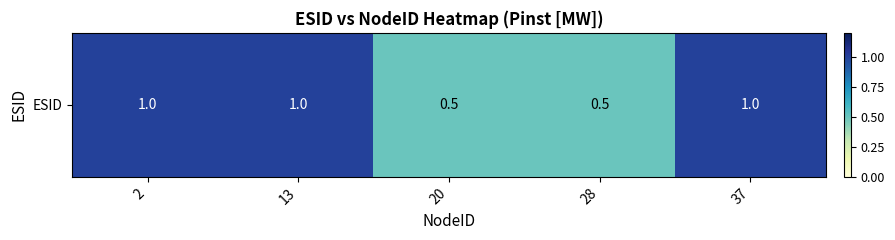

What is the smallest value displayed?

0.5